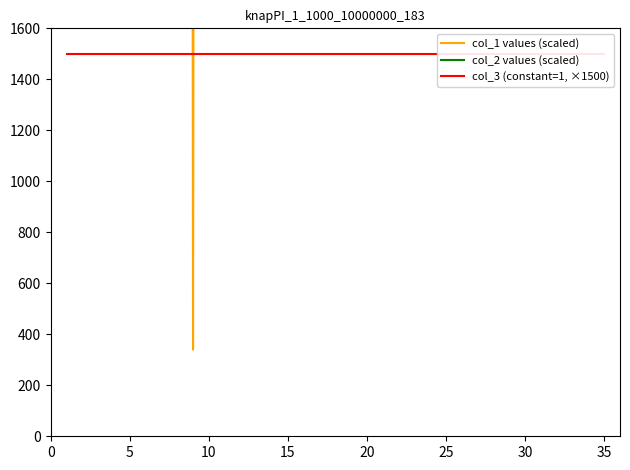

How many distinct data groups are displayed?

3